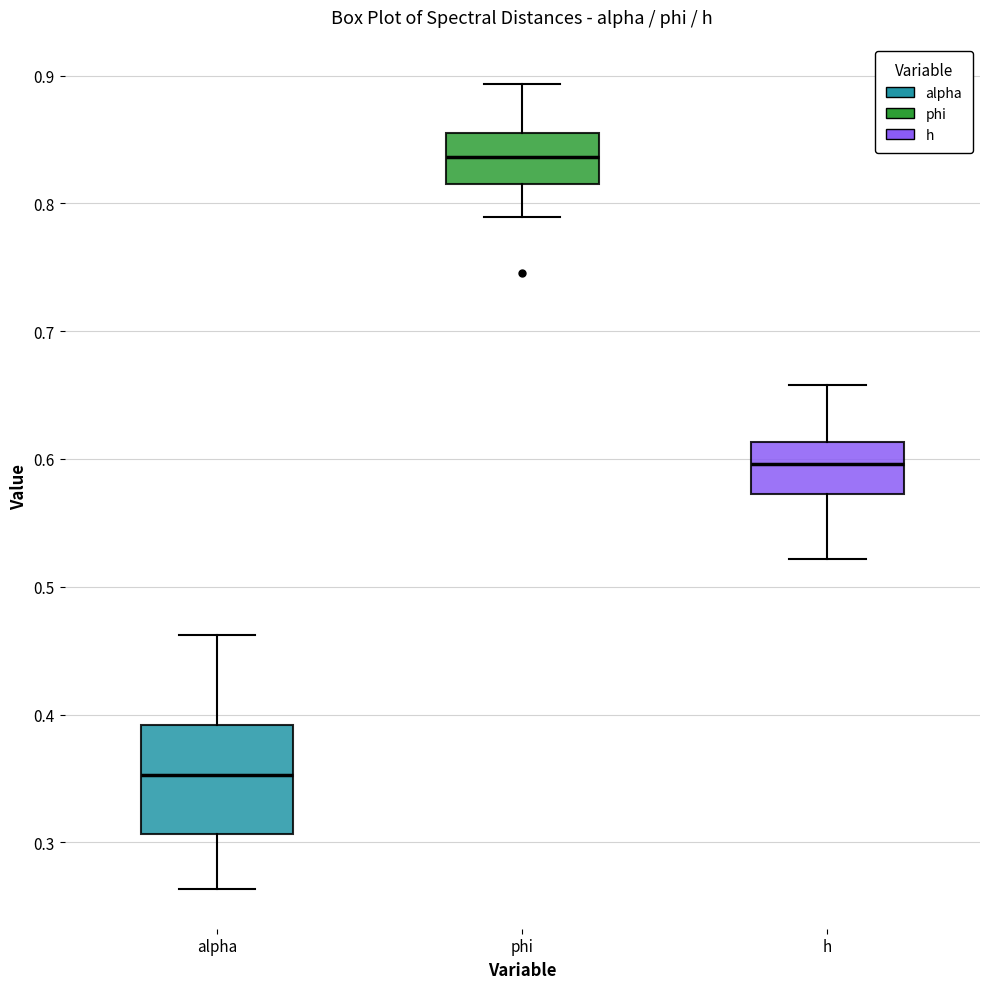

Comparing the boxes themselves (not the whiskers), which one is the tallest?

alpha